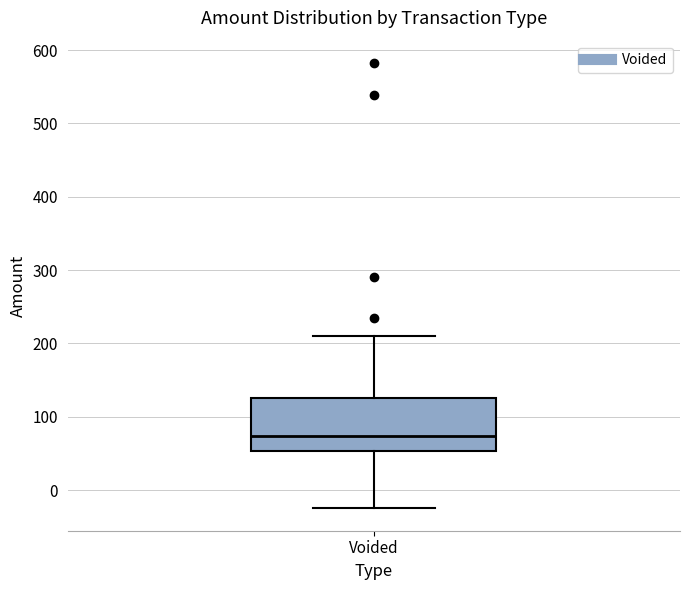

Where is the lower edge of the box for Voided on the y-axis? The values are not printed on the chart, so give them approximately, as read against the axis.

50